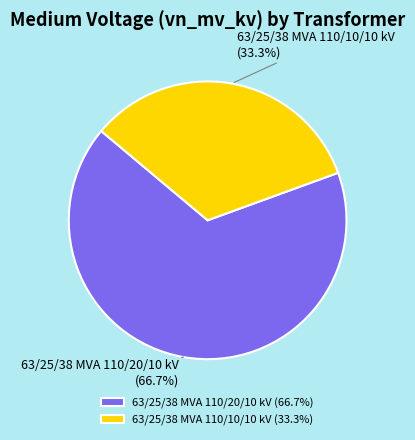

Does 63/25/38 MVA 110/10/10 kV represent more than half of the total?

No